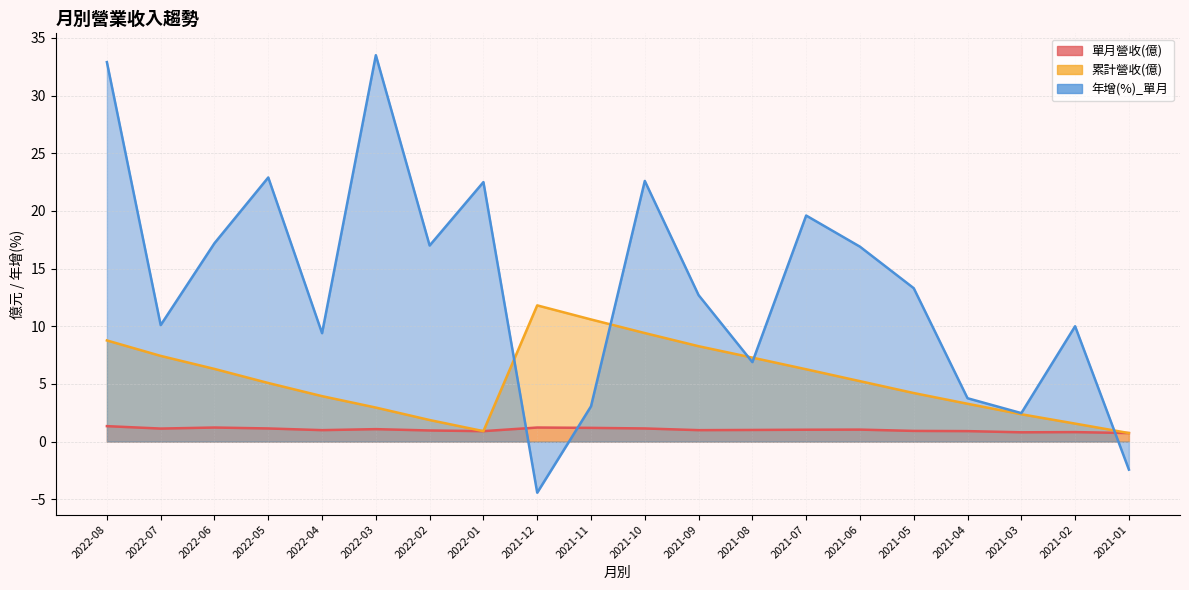

What is the label of the 1st point from the left?

2022-08